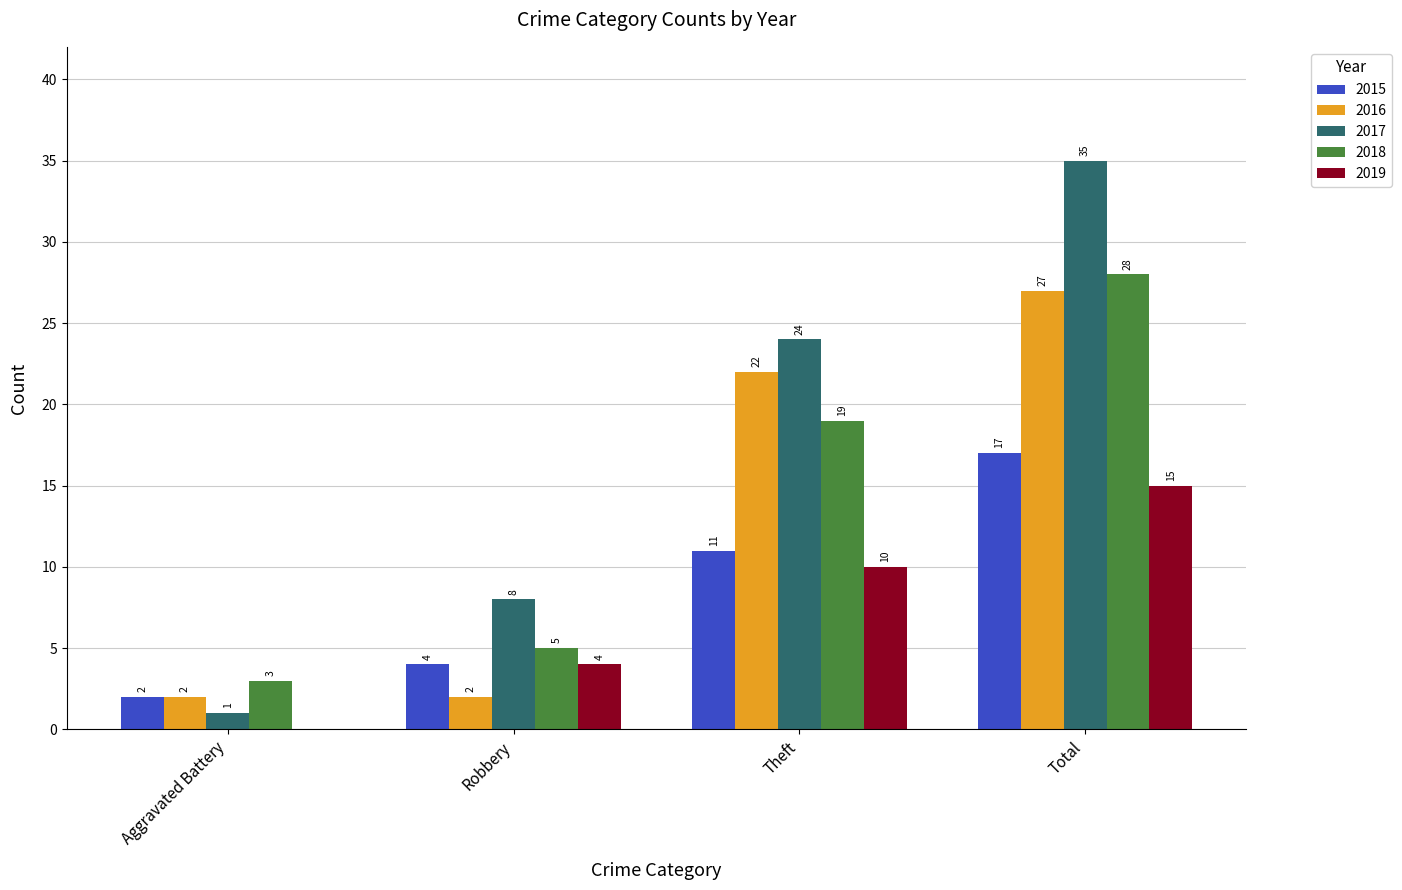

How many data points does each series have?

4